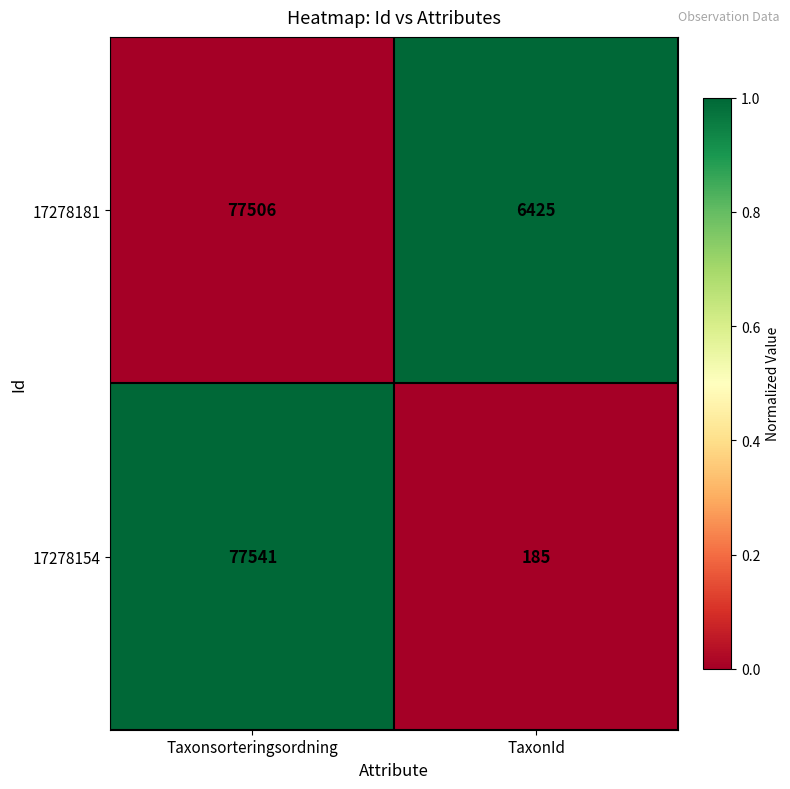

What is the sum of all 17278181 values?

83931